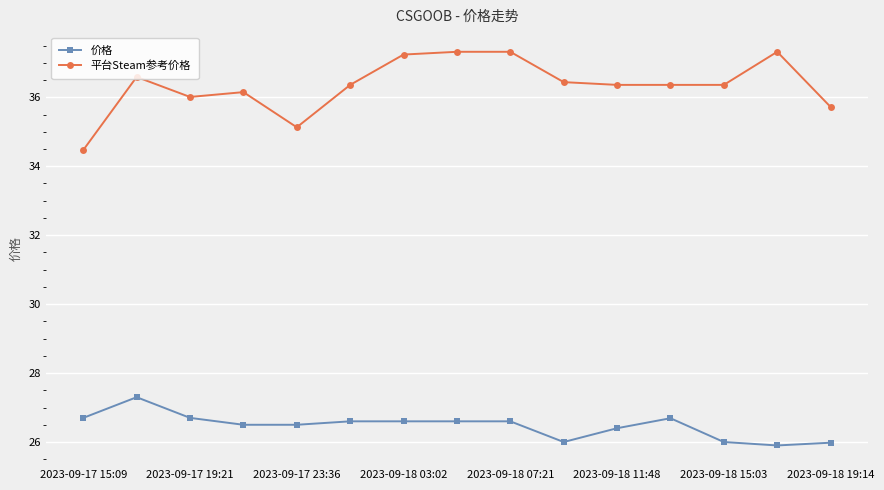

What are all the series names shown in the legend?

价格, 平台Steam参考价格